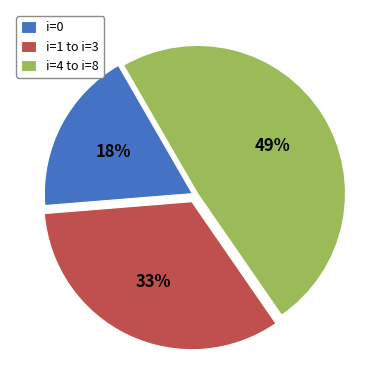

To the nearest percent, what percentage of the pie is i=4 to i=8?

49%